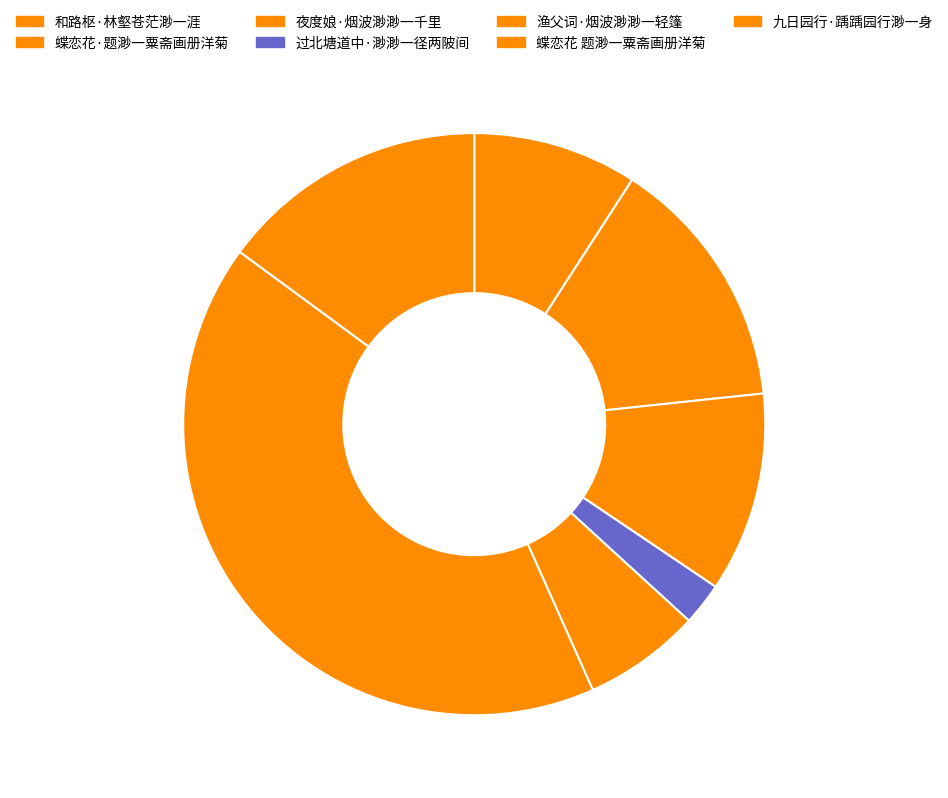

What is the largest slice in the pie chart?

蝶恋花 题渺一粟斋画册洋菊